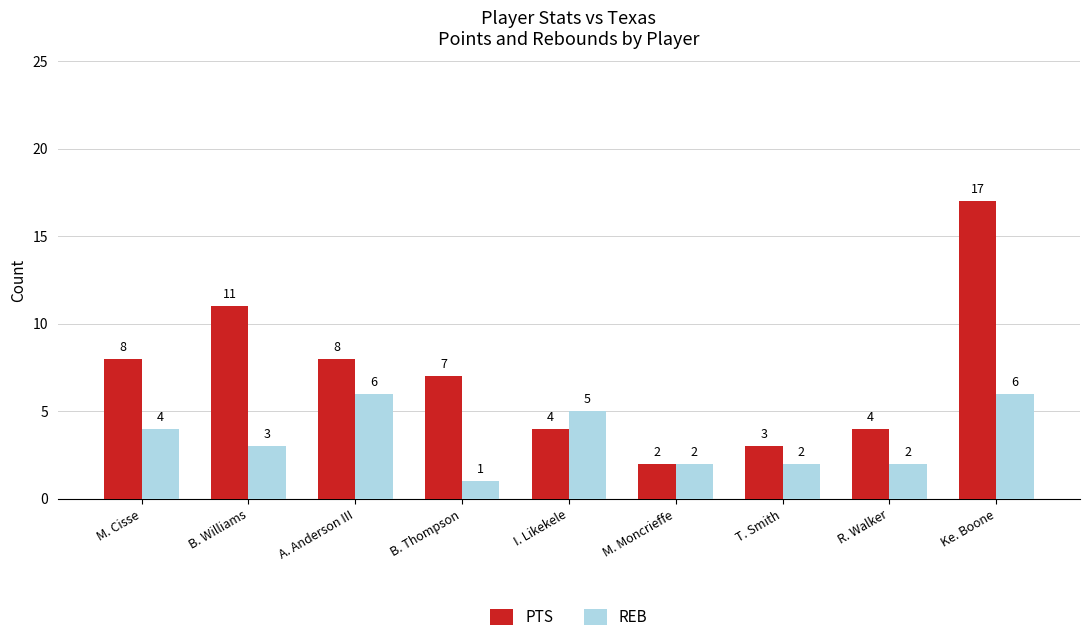

Count the number of data series in this chart.

2